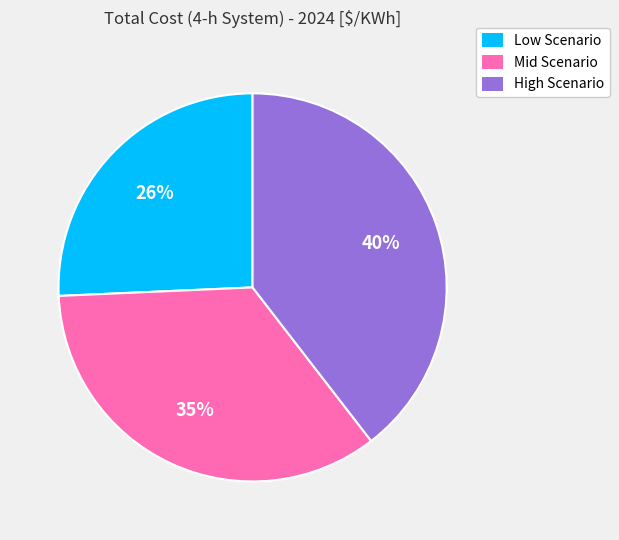

What is the ratio of the value at Low Scenario to the value at Mid Scenario?

0.7